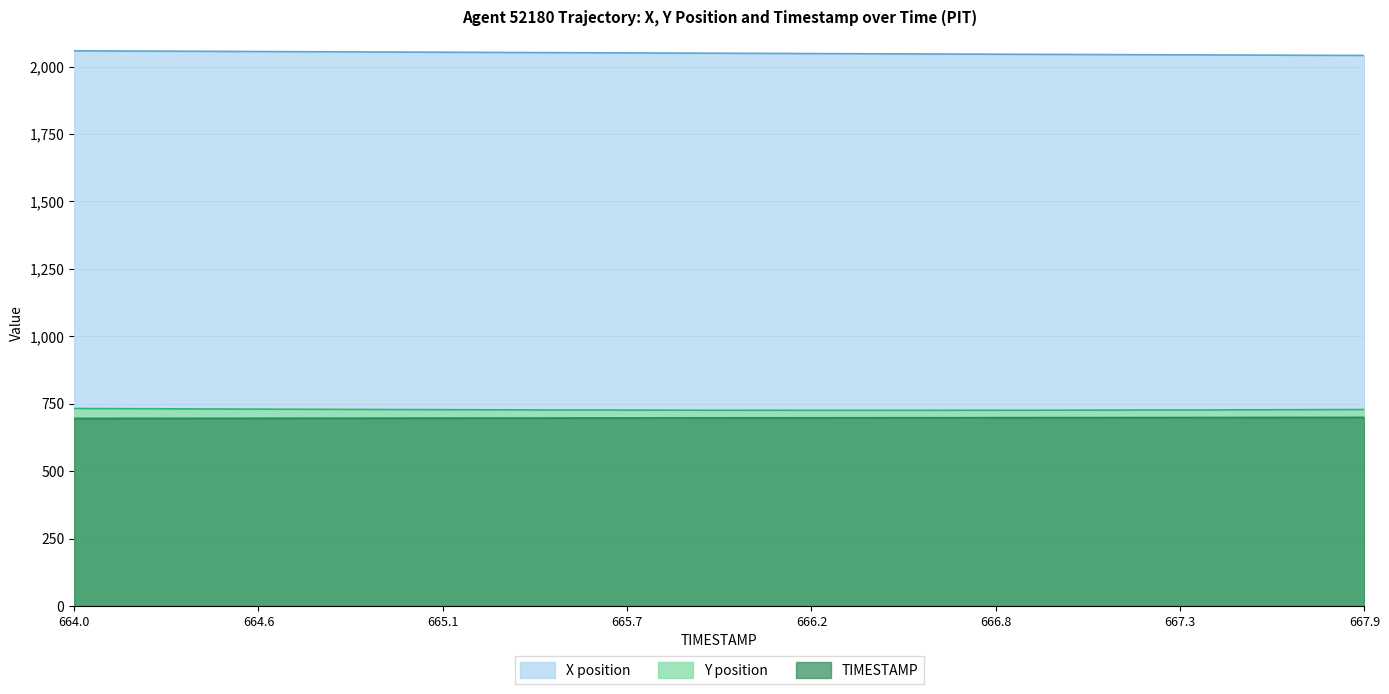

At how many categories does at least one series exceed 933?

40